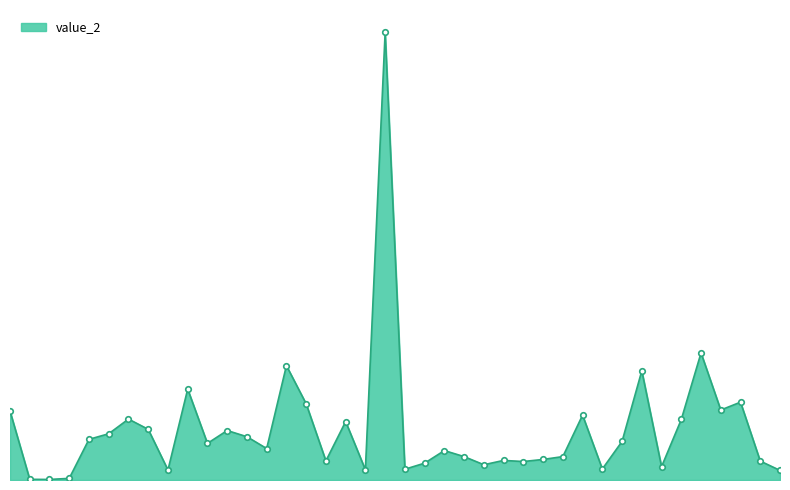

Which label corresponds to the largest value in the chart?

32501